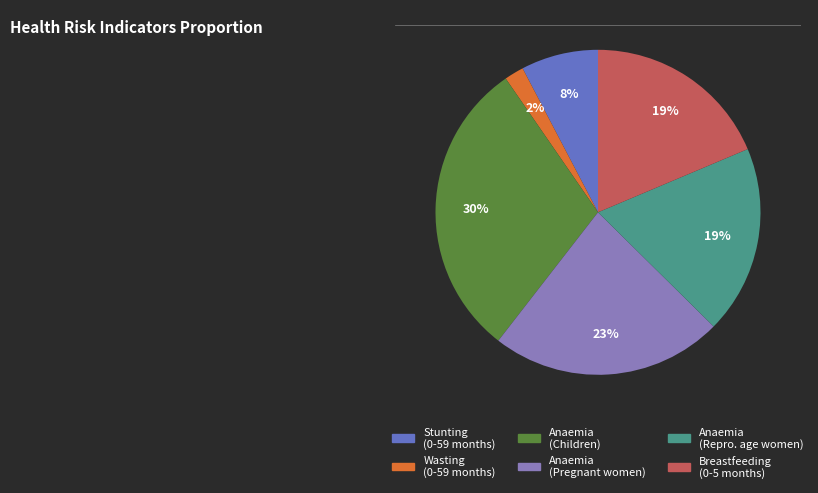

To the nearest percent, what is the difference between the largest and smallest slice percentages?

28%